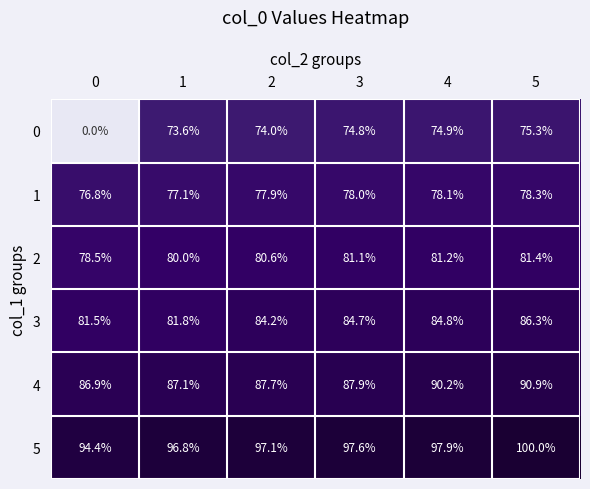

Which series changed the most between 1 and 4?

4